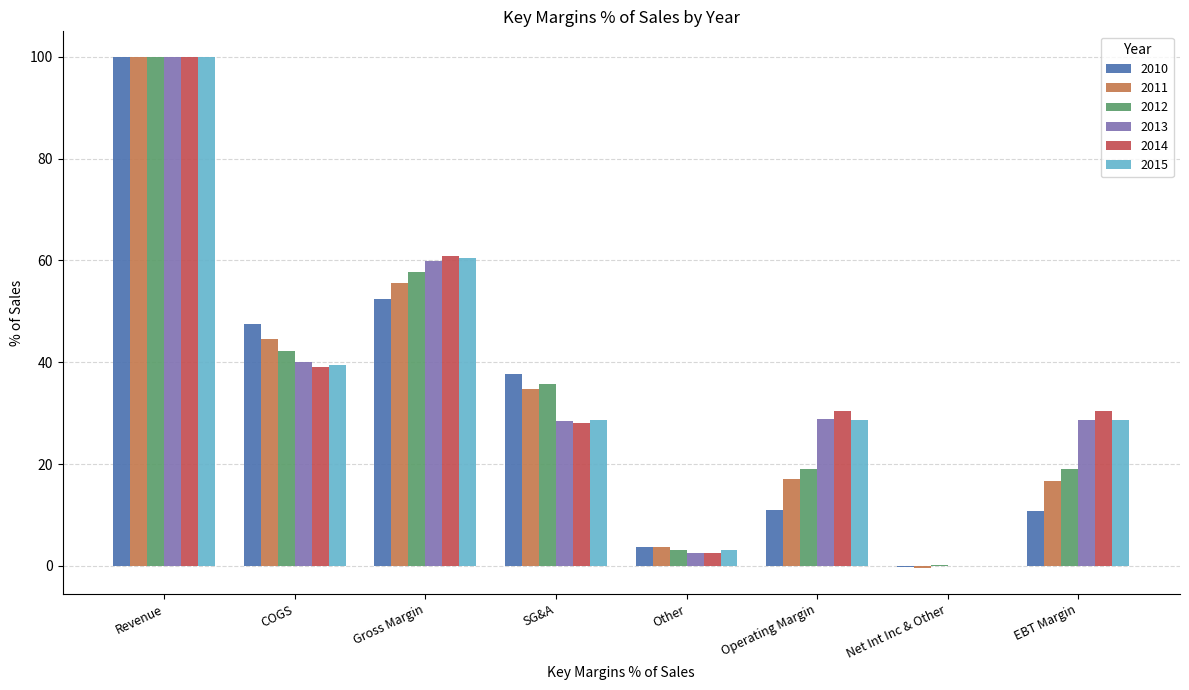

What is the sum of all 2010 values?

263.1